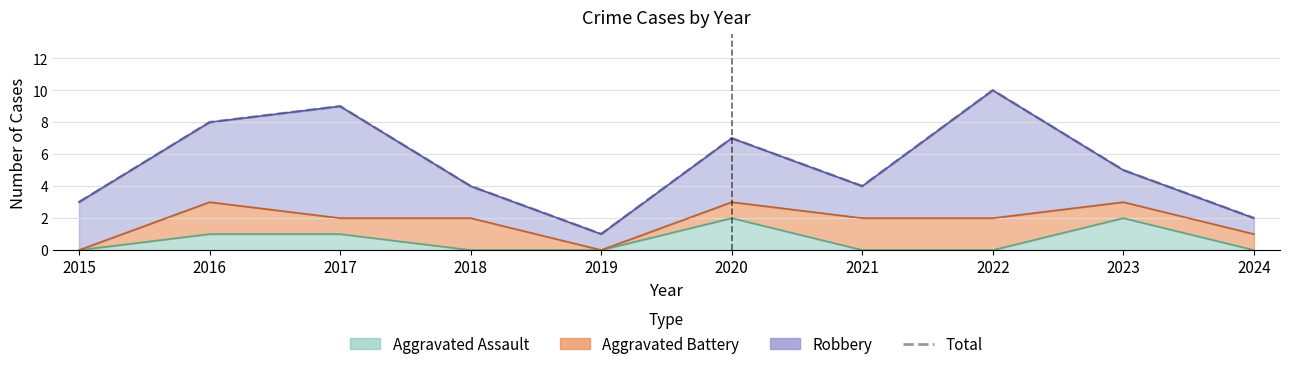

Reading left to right, transcribe all the data shown in this chart.

2015=3	2016=8	2017=9	2018=4	2019=1	2020=7	2021=4	2022=10	2023=5	2024=2